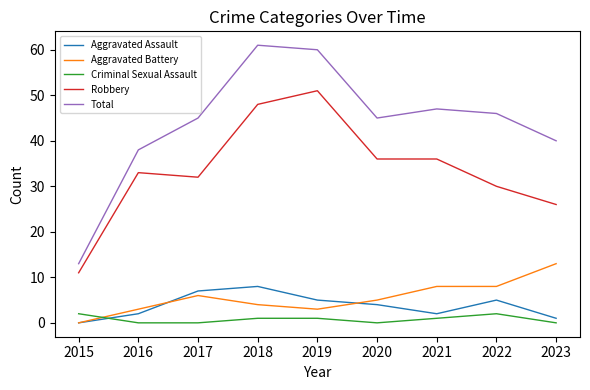

True or false: Total and Robbery intersect in this chart.

False